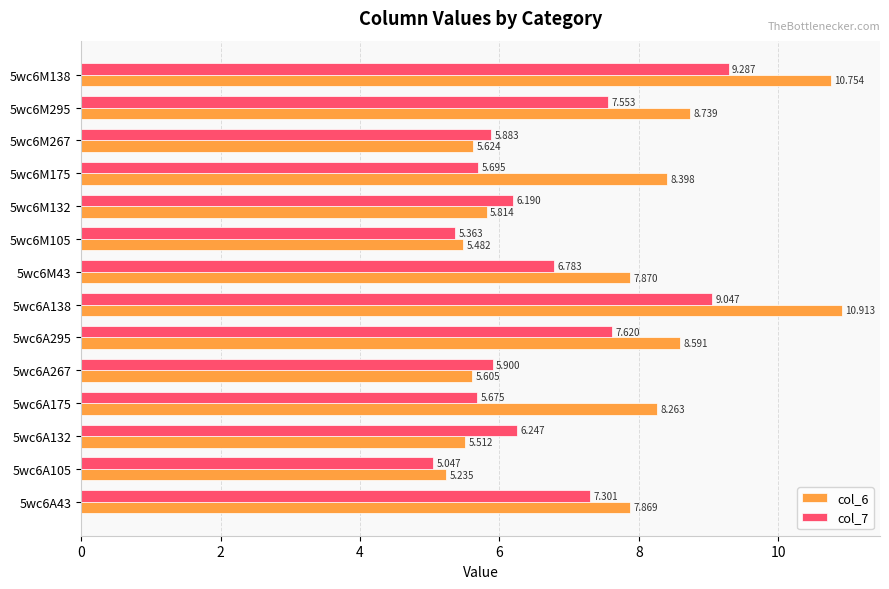

What is the greatest value displayed?

10.9